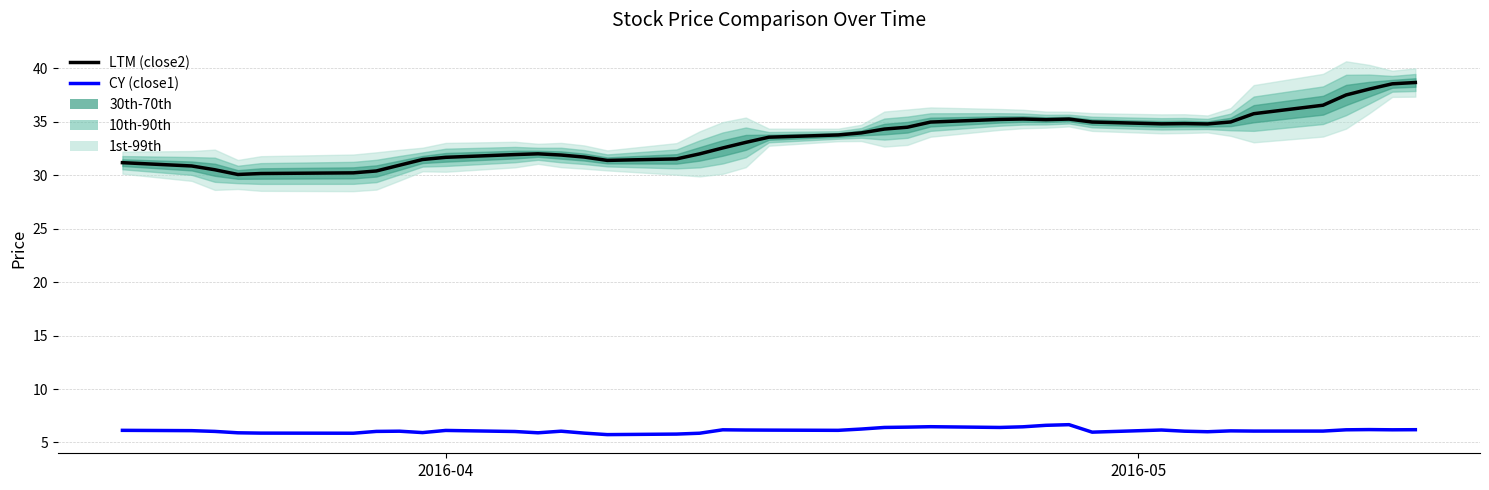

Reading right to left, what are all the values shown in this chart?

LTM (close2): 38.7	38.5	38.0	37.5	36.5	35.8	35.0	34.8	34.8	34.8	35.0	35.2	35.2	35.3	35.2	35.0	34.5	34.3	34.0	33.8	33.6	33.1	32.5	32.0	31.5	31.4	31.7	31.9	32.0	31.9	31.7	31.5	30.9	30.4	30.2	30.2	30.1	30.5	30.9	31.2
CY (close1): 6.2	6.2	6.2	6.2	6.1	6.1	6.1	6.0	6.1	6.2	6.0	6.7	6.6	6.5	6.4	6.5	6.4	6.4	6.3	6.1	6.2	6.2	6.2	5.9	5.8	5.7	5.9	6.1	5.9	6.0	6.1	5.9	6.1	6.0	5.9	5.9	5.9	6.0	6.1	6.1